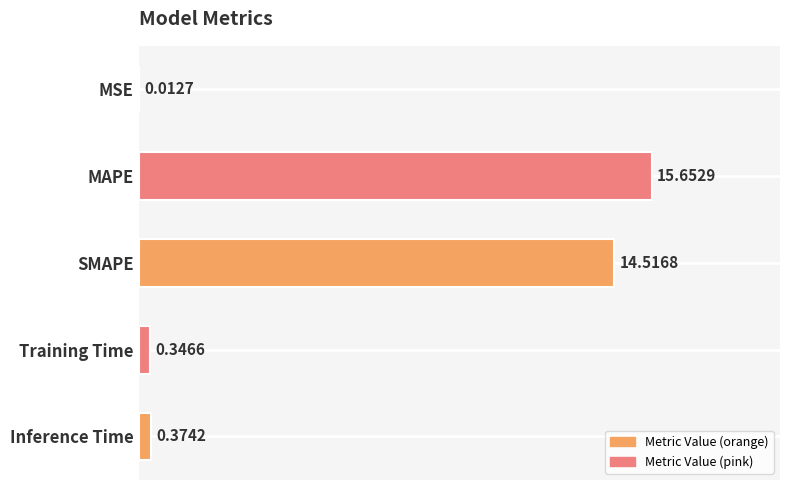

Between Inference Time and SMAPE, which is larger?

SMAPE